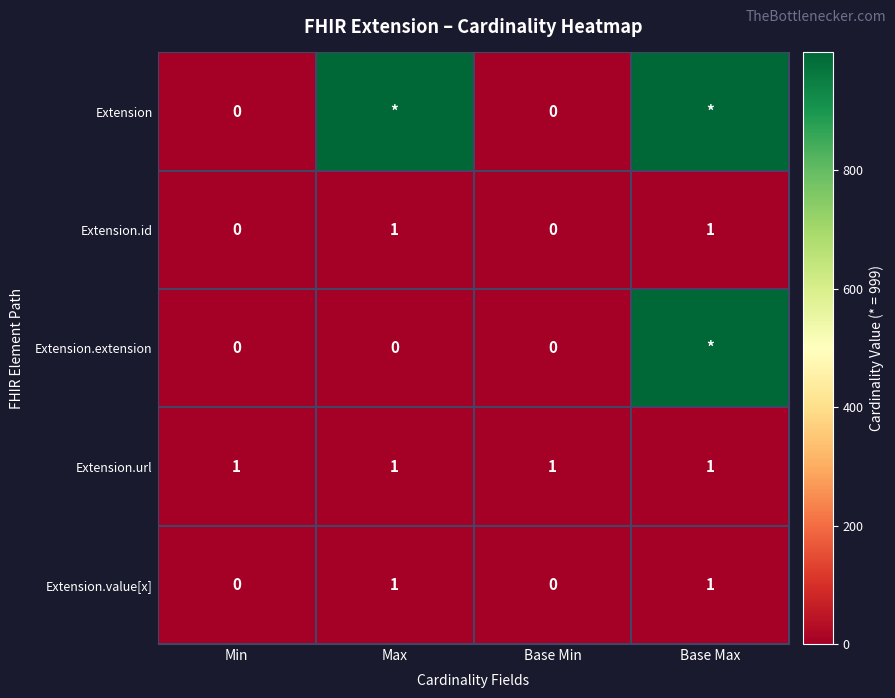

Between Min and Max, which is larger?

Max